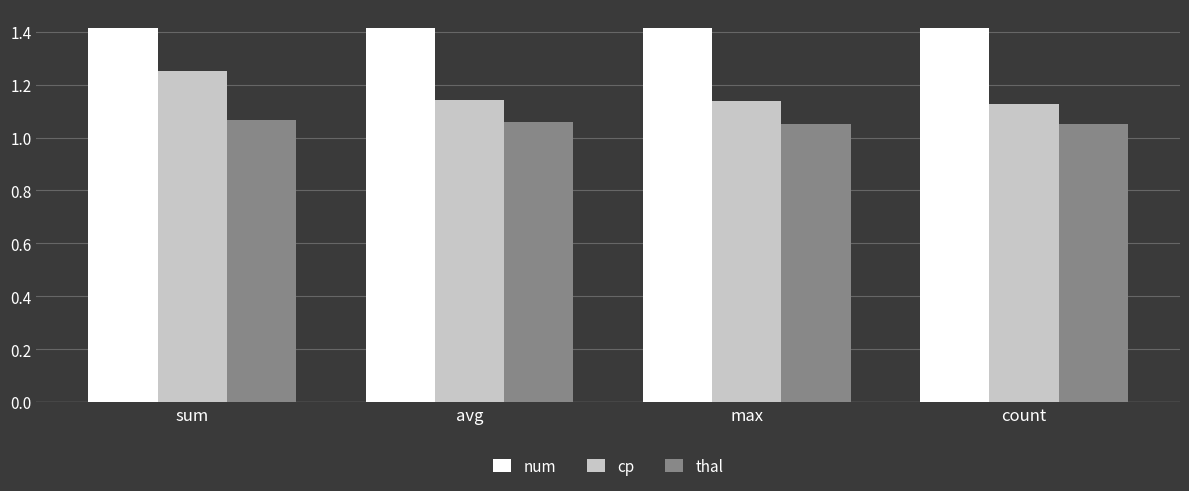

At how many categories does at least one series exceed 1?

4